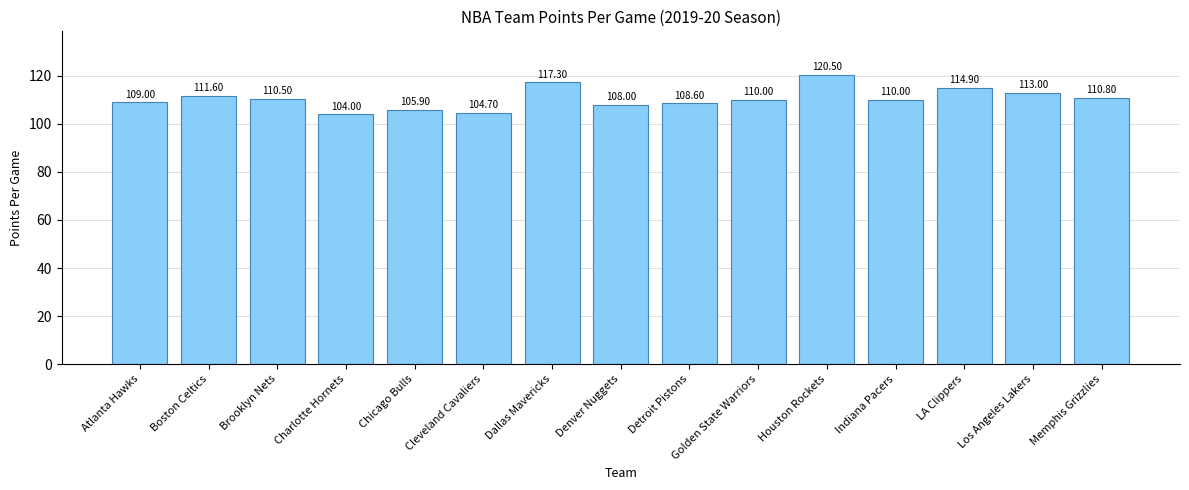

At which category does the chart reach its minimum across all series?

Charlotte Hornets